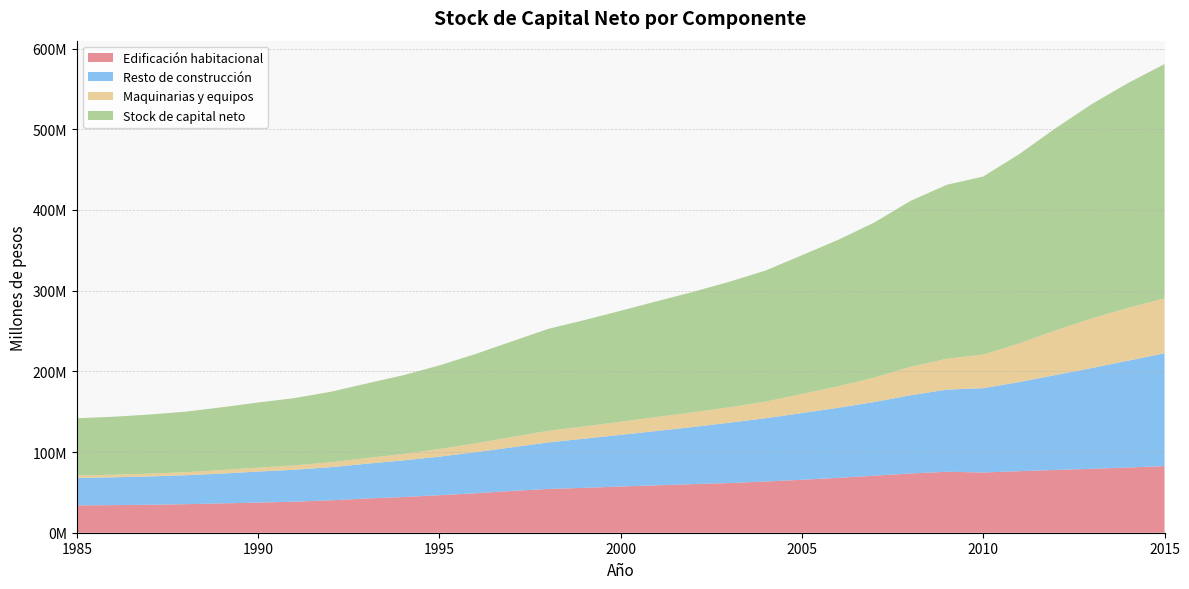

Reading right to left, what are all the values shown in this chart?

Edificación habitacional: 2015=82512908	2014=80831957	2013=79168096	2012=77823406	2011=76275534	2010=74637212	2009=75569404	2008=73438280	2007=70698670	2006=67988400	2005=65628419	2004=63436634	2003=61590794	2002=60217087	2001=58756843	2000=57237465	1999=55628762	1998=54220987	1997=51754508	1996=48855784	1995=46486120	1994=44209169	1993=42409596	1992=40135817	1991=38446473	1990=37341508	1989=36339446	1988=35349505	1987=34661282	1986=34200614	1985=33877667
Resto de construcción: 2015=139833587	2014=132390725	2013=124949742	2012=117642491	2011=110517860	2010=104478760	2009=101802800	2008=96932784	2007=91326093	2006=86842324	2005=82639991	2004=78416157	2003=74750156	2002=70805951	2001=67352638	2000=64005385	1999=60942942	1998=57648306	1997=54039054	1996=50956554	1995=47786962	1994=45393865	1993=43089780	1992=41081438	1991=39588063	1990=38438255	1989=36985258	1988=35857847	1987=35105988	1986=34464572	1985=33975749
Maquinarias y equipos: 2015=68020695	2014=65481805	2013=61559707	2012=55230514	2011=47900431	2010=41574408	2009=38245815	2008=35296824	2007=30232802	2006=26653121	2005=23658835	2004=20635172	2003=19147551	2002=18229056	2001=17325919	2000=16286291	1999=15161187	1998=14414618	1997=12759080	1996=10943507	1995=9396667	1994=7962254	1993=6988185	1992=6093107	1991=5371596	1990=4910113	1989=4402314	1988=3798186	1987=3450810	1986=3194995	1985=3092928
Stock de capital neto: 2015=290367190	2014=278704487	2013=265677546	2012=250696410	2011=234693825	2010=220690380	2009=215618019	2008=205667887	2007=192257565	2006=181483846	2005=171927244	2004=162487964	2003=155488502	2002=149252094	2001=143435401	2000=137529141	1999=131732892	1998=126283911	1997=118552642	1996=110755845	1995=103669750	1994=97565288	1993=92487561	1992=87310363	1991=83406132	1990=80689876	1989=77727018	1988=75005539	1987=73218080	1986=71860181	1985=70946344